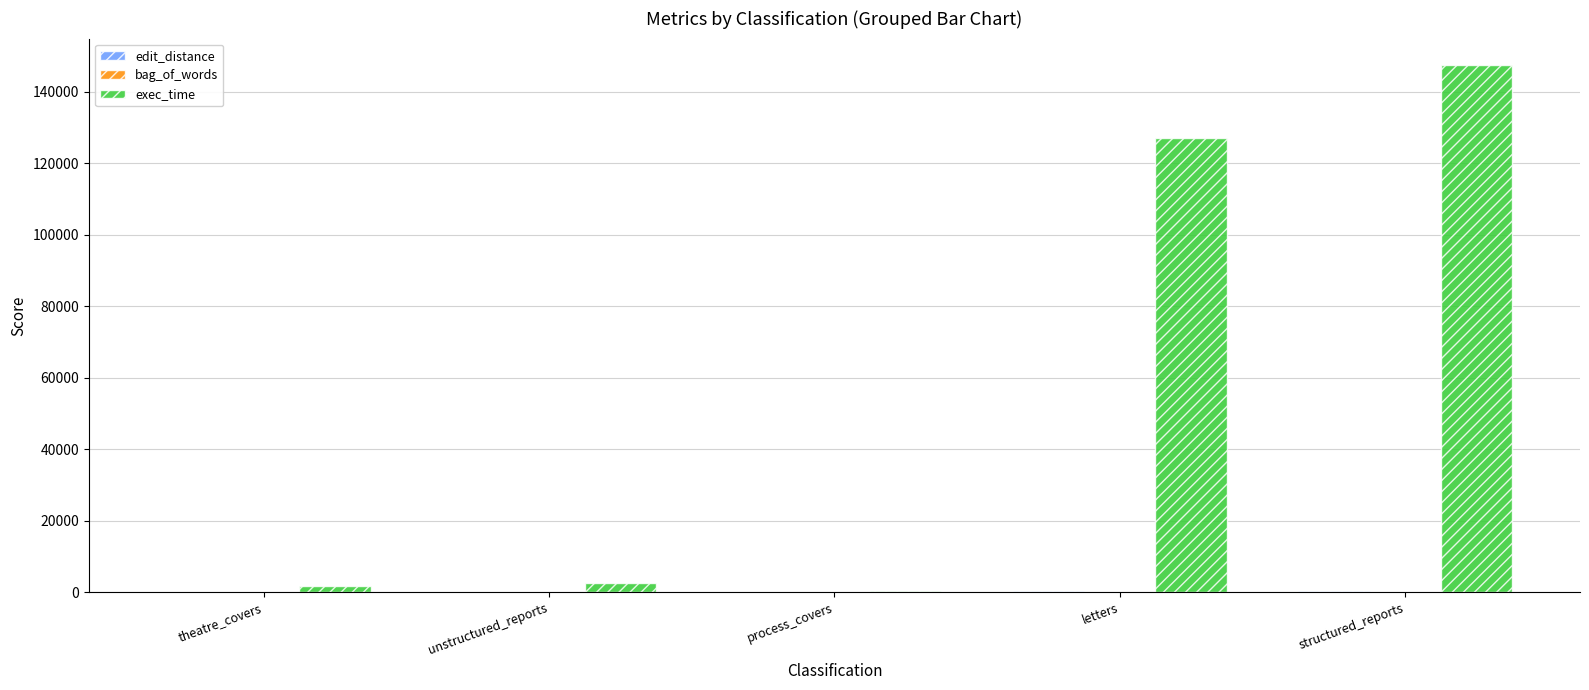

What is the total value across all series at process_covers?

530.6